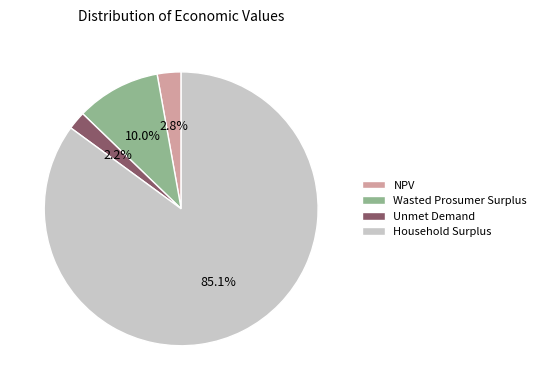

Does any single category account for the majority?

Yes